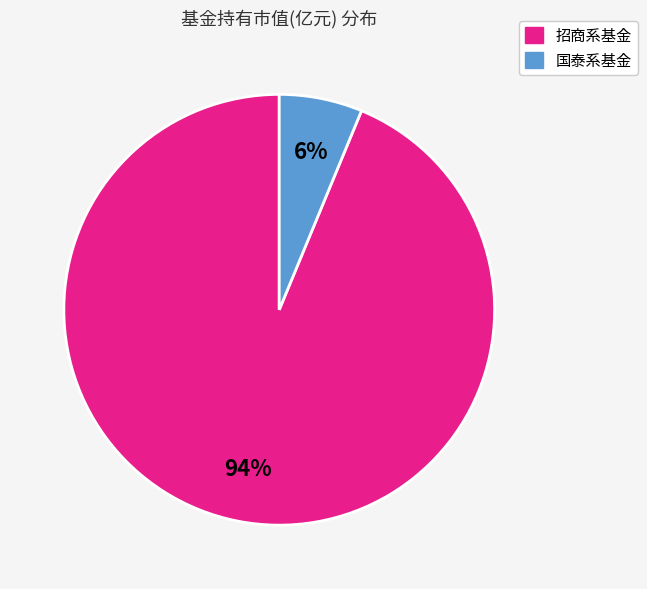

Count the number of slices in the pie.

2